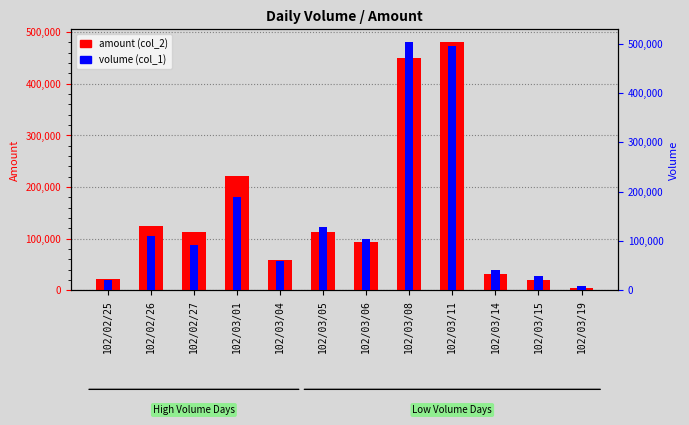

Between 102/03/01 and 102/02/26, which is larger?

102/03/01